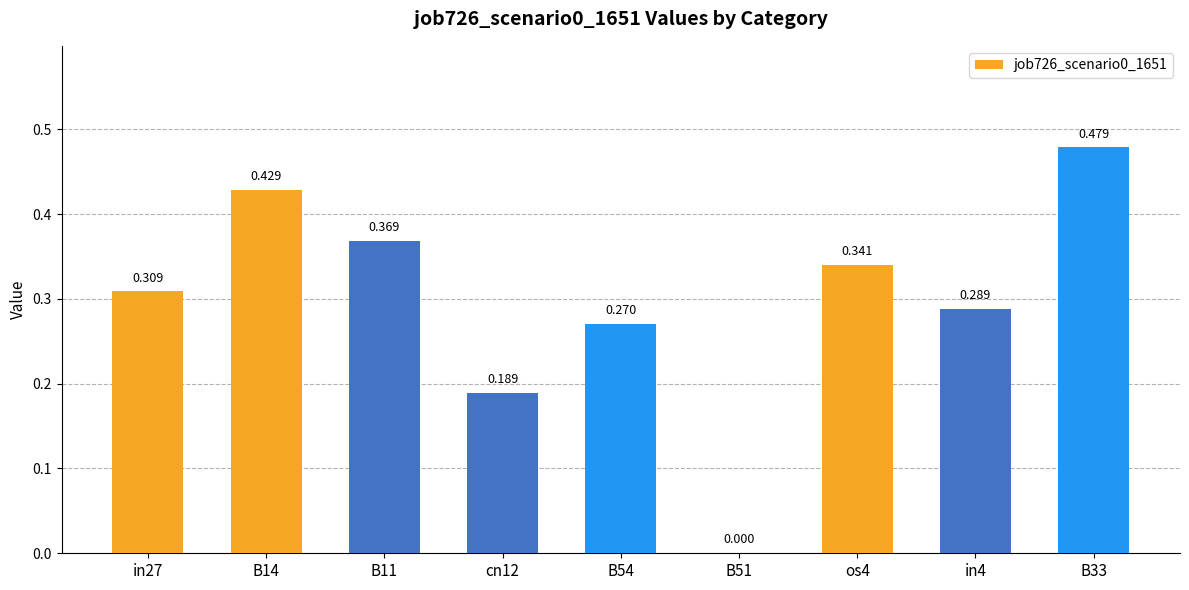

Rank the categories by value from lowest to highest.

B51, cn12, B54, in4, in27, os4, B11, B14, B33